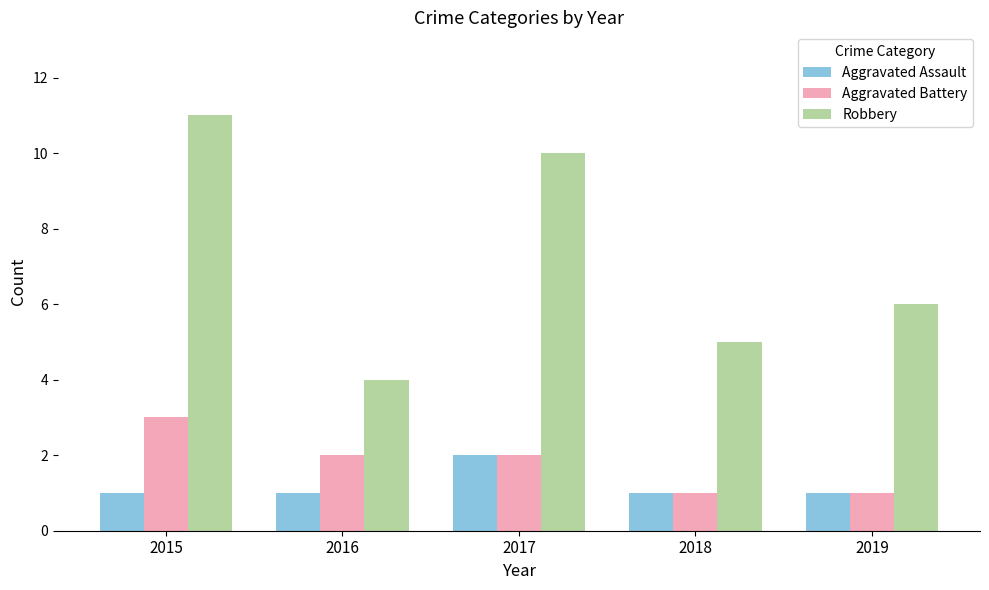

Is the value of Robbery at 2018 greater than the value of Aggravated Battery at 2017?

Yes